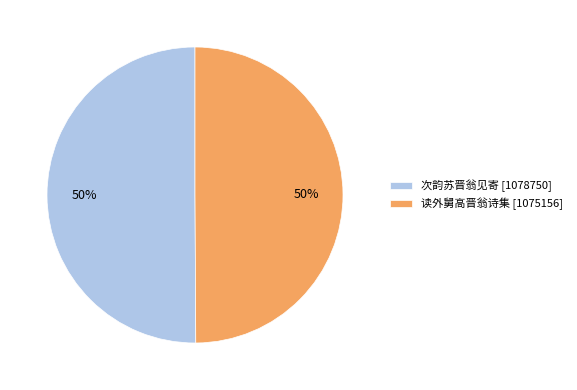

The 读外舅高晋翁诗集 slice represents 62% of the pie. True or false?

False